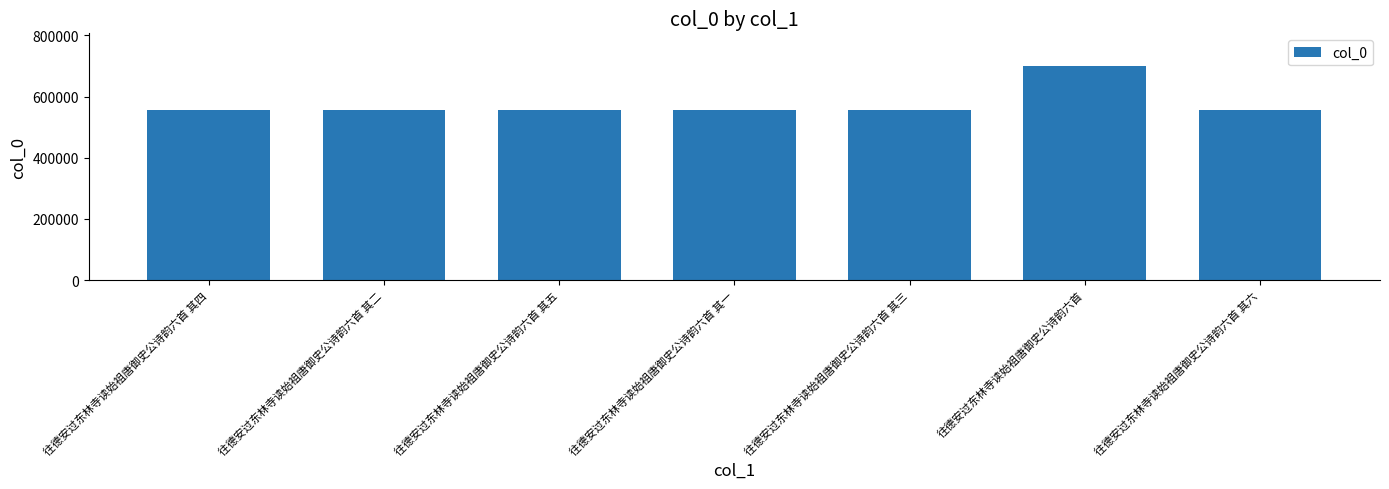

What is the sum of the values at 往德安过东林寺读始祖唐御史公诗韵六首 其三 and 往德安过东林寺读始祖唐御史公诗韵六首 其六?

1109997